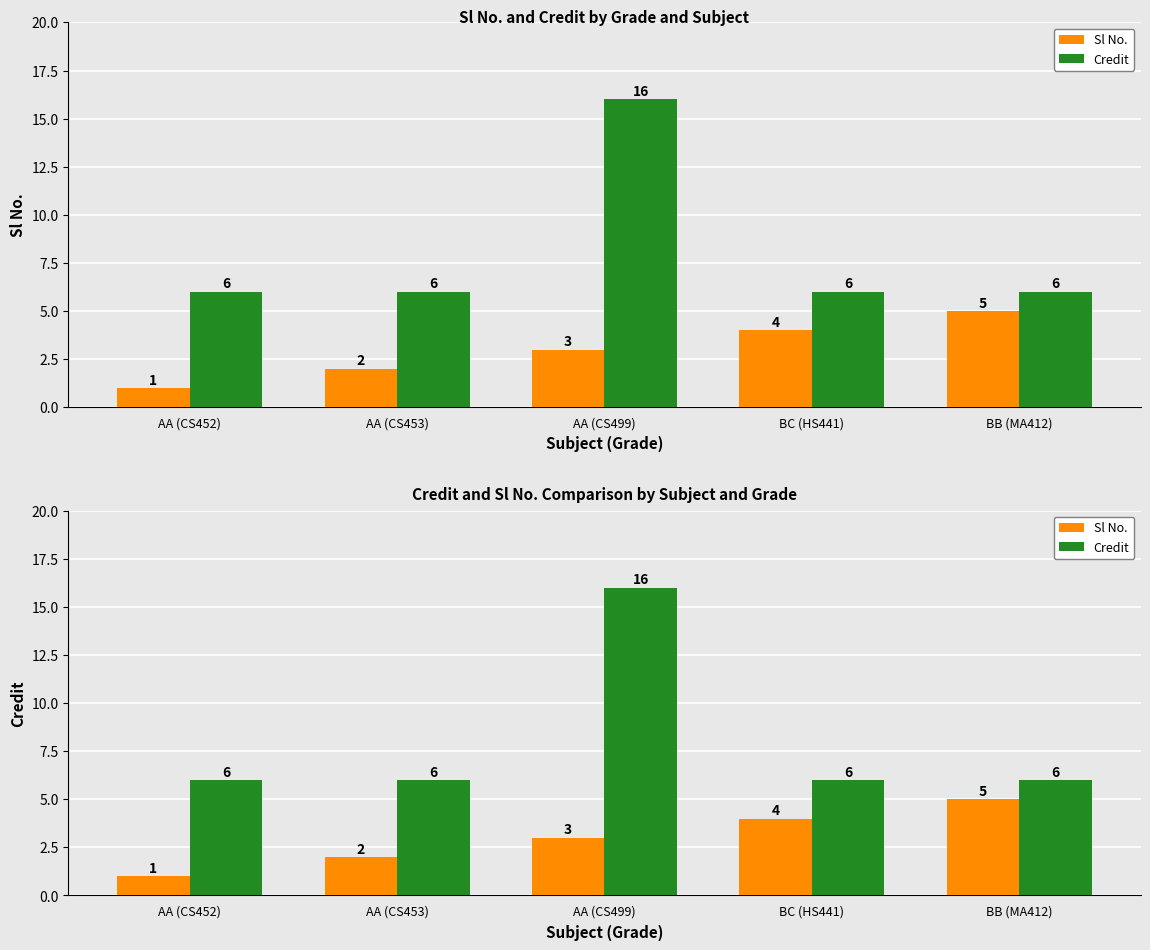

What value does the Credit series have at BC (HS441)?

6